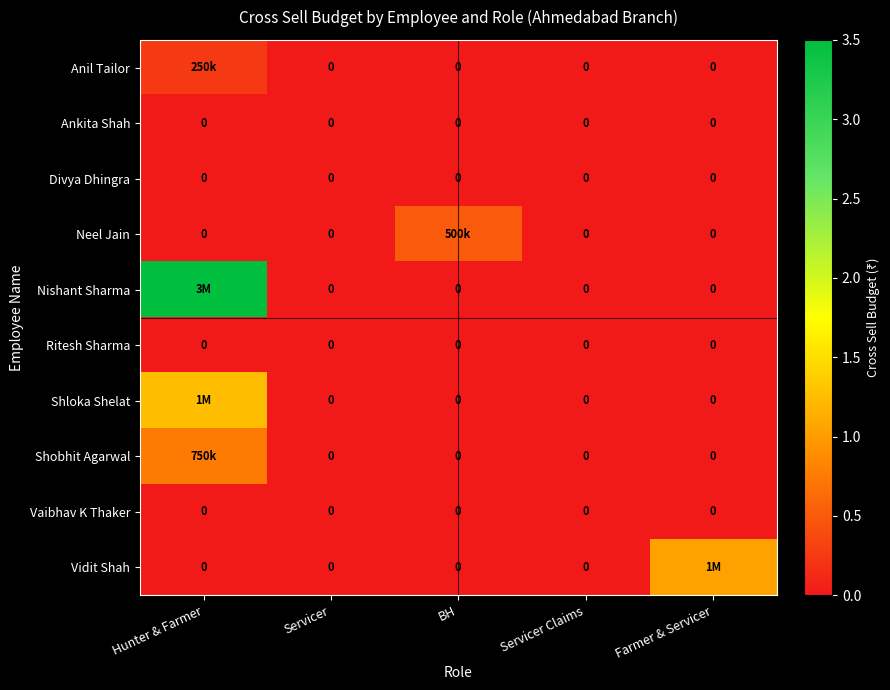

Count the number of categories in the chart.

5